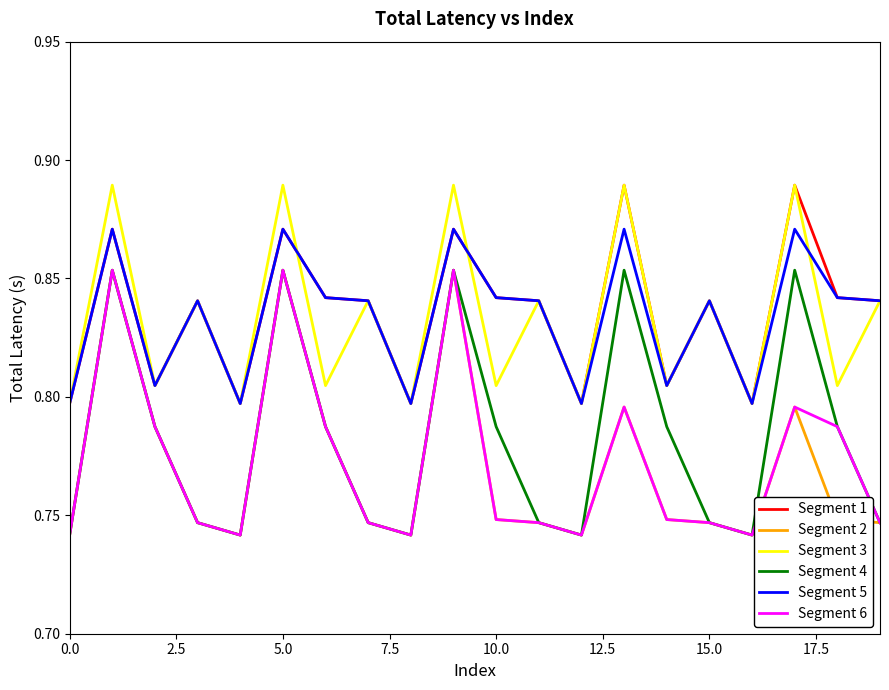

True or false: Segment 5 and Segment 6 cross at least once.

False